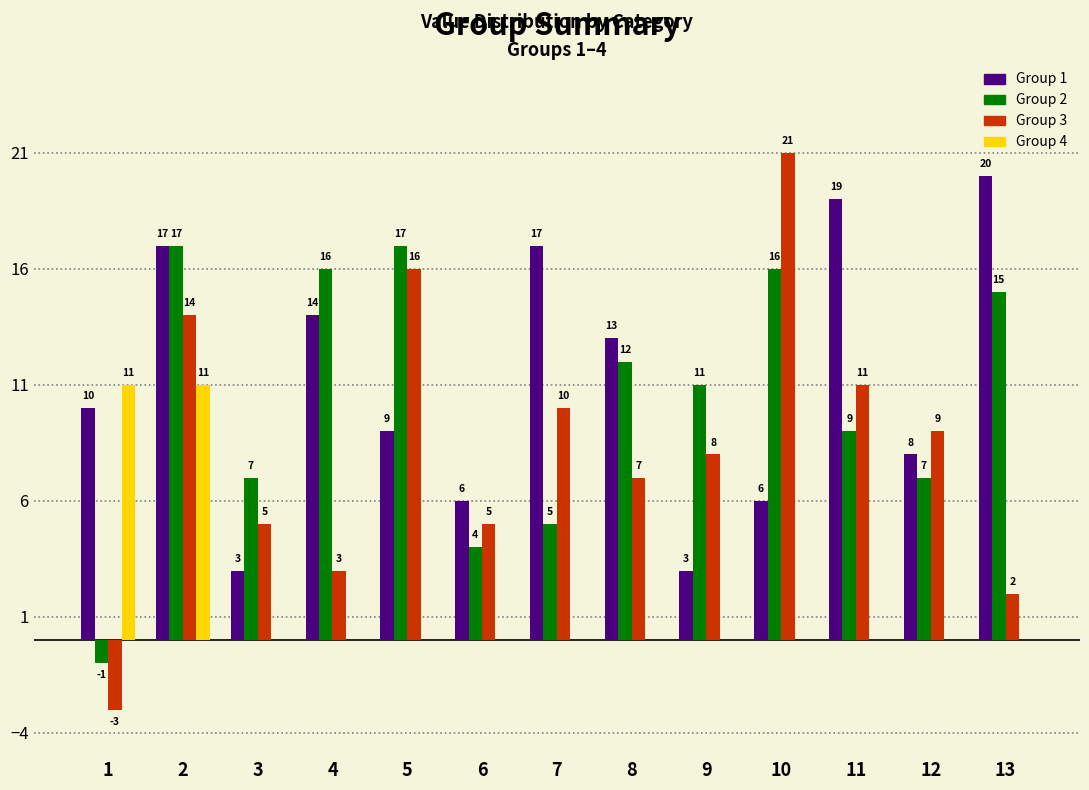

Reading left to right, what are all the values shown in this chart?

Group 1: 1=10	2=17	3=3	4=14	5=9	6=6	7=17	8=13	9=3	10=6	11=19	12=8	13=20
Group 2: 1=-1	2=17	3=7	4=16	5=17	6=4	7=5	8=12	9=11	10=16	11=9	12=7	13=15
Group 3: 1=-3	2=14	3=5	4=3	5=16	6=5	7=10	8=7	9=8	10=21	11=11	12=9	13=2
Group 4: 1=11	2=11	3=0	4=0	5=0	6=0	7=0	8=0	9=0	10=0	11=0	12=0	13=0